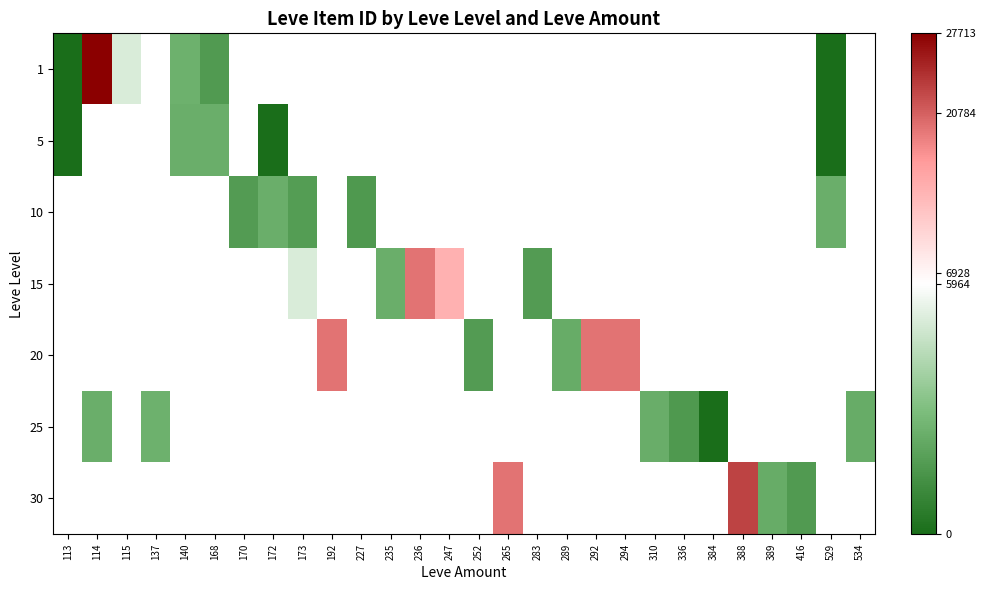

Is the value of 1 at 529 greater than the value of 10 at 265?

No